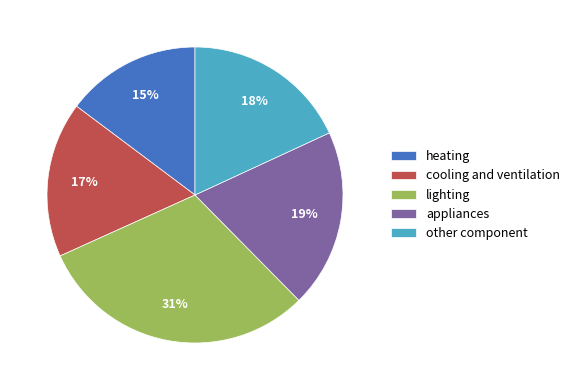

To the nearest percent, what is the average slice percentage?

20%